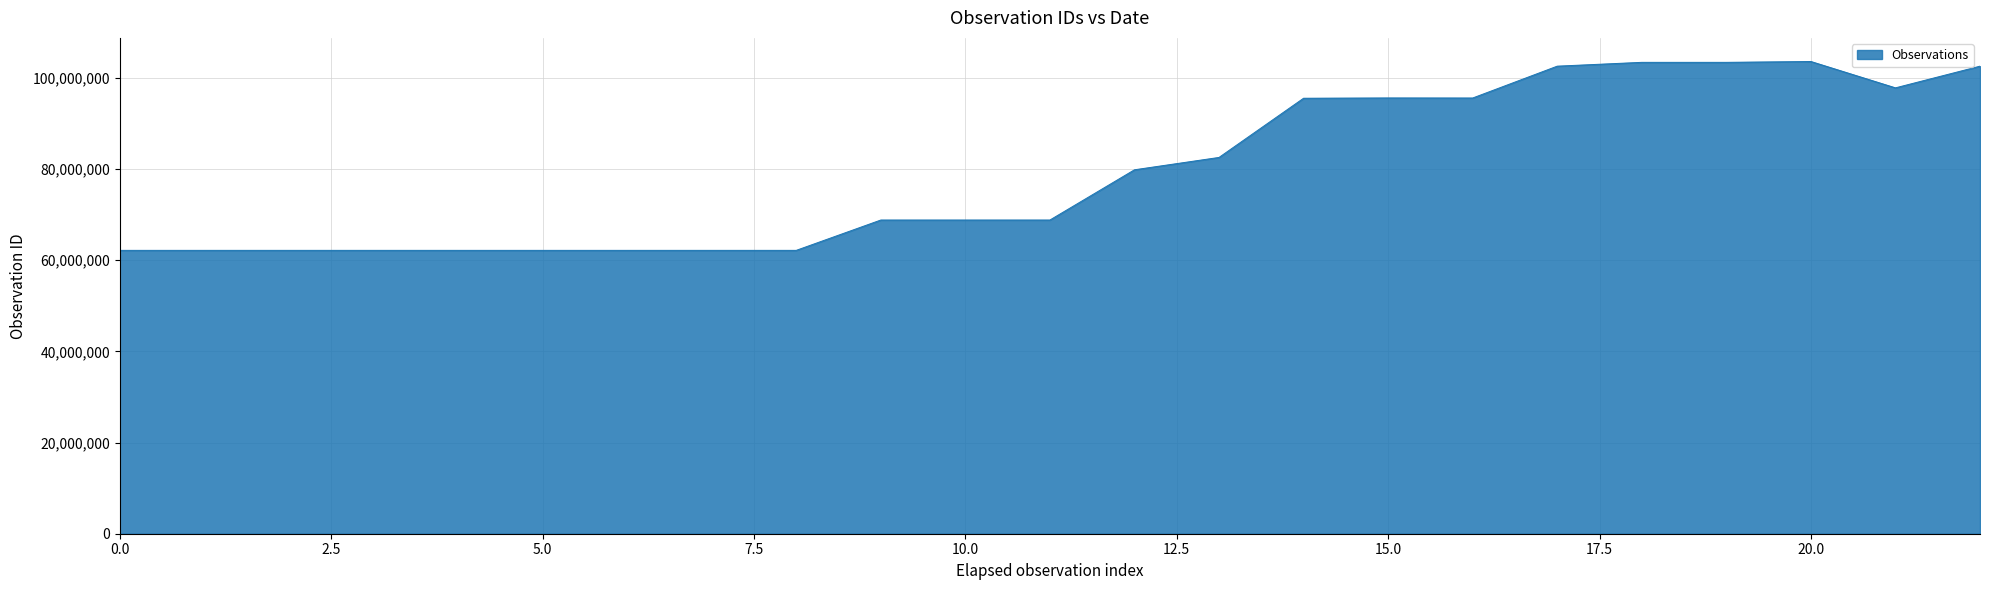

What is the greatest value displayed?

103544149